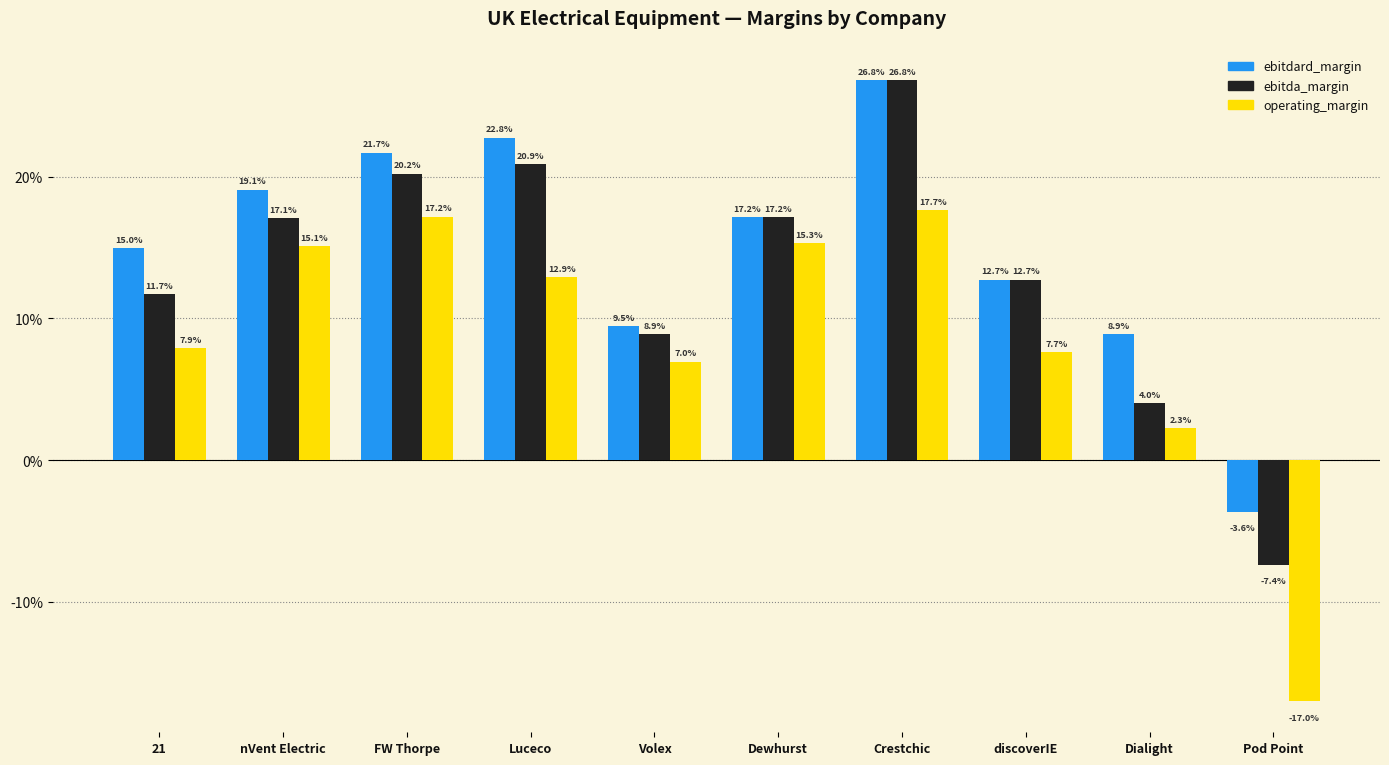

Reading left to right, extract all data points from this chart.

ebitdard_margin: 0.1	0.2	0.2	0.2	0.1	0.2	0.3	0.1	0.1	-0.0
ebitda_margin: 0.1	0.2	0.2	0.2	0.1	0.2	0.3	0.1	0.0	-0.1
operating_margin: 0.1	0.2	0.2	0.1	0.1	0.2	0.2	0.1	0.0	-0.2